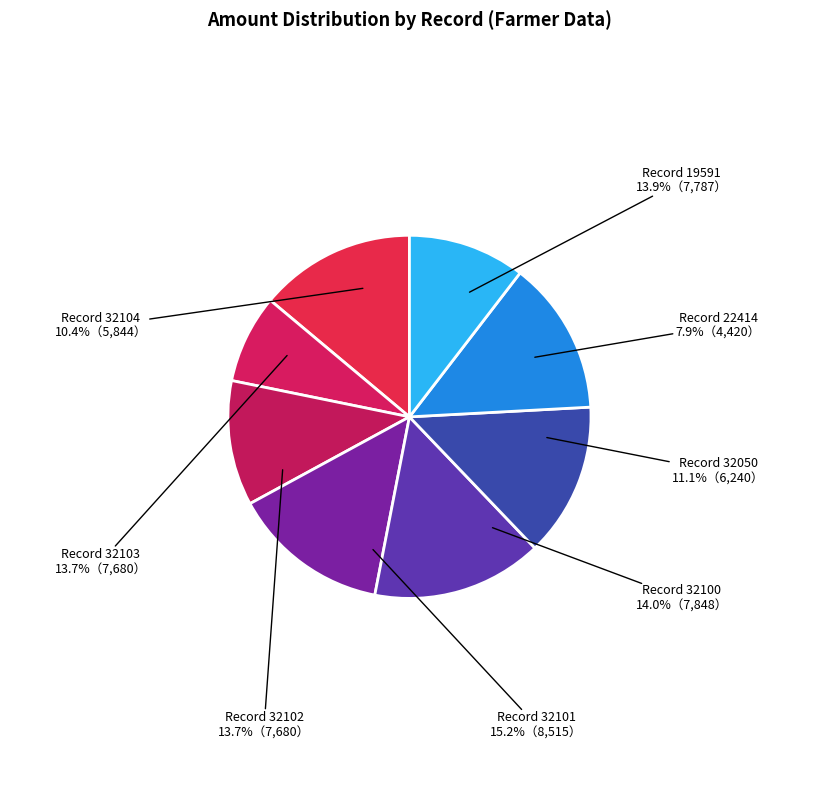

Is it true that 32101 is 15% of the pie?

True